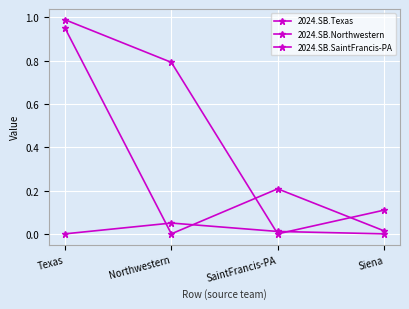

Does the chart have visible grid lines?

Yes